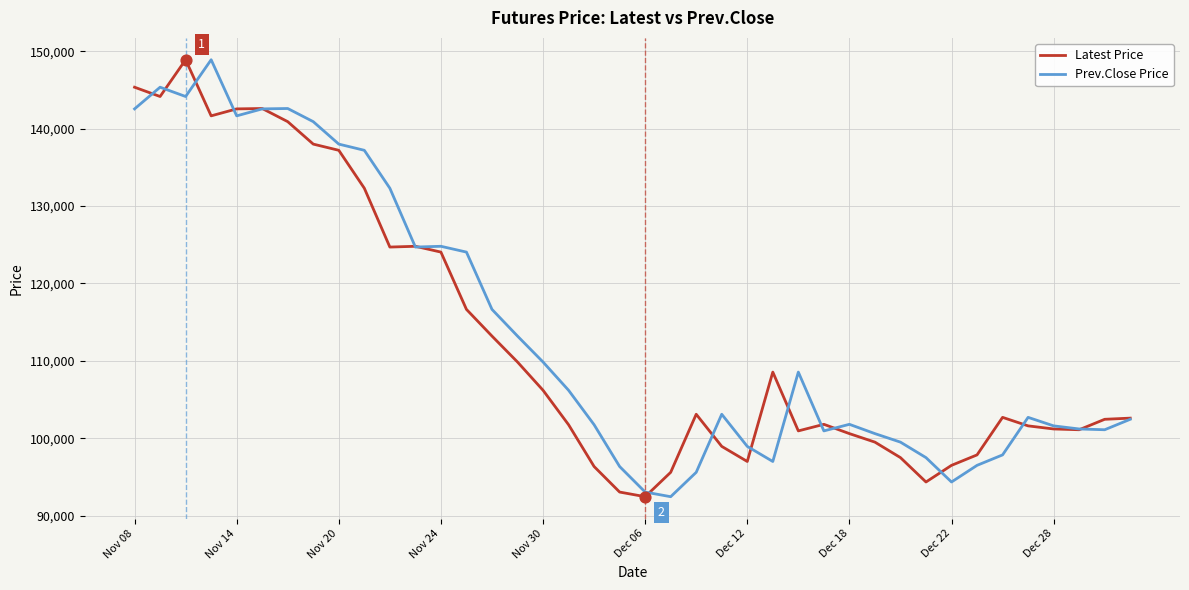

What is the maximum value for Prev.Close Price?

148900